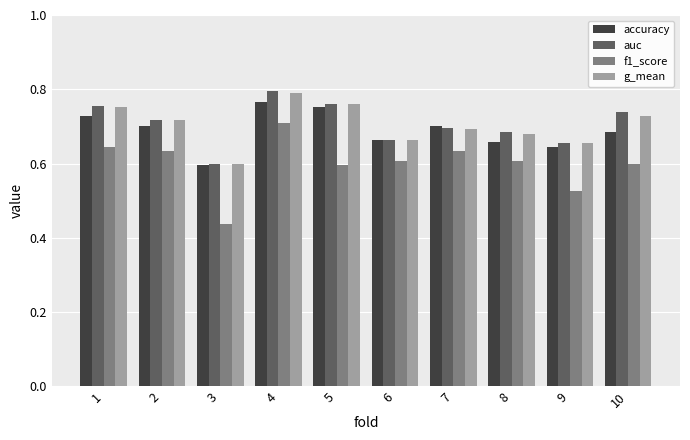

Which category has the highest value across all series?

4